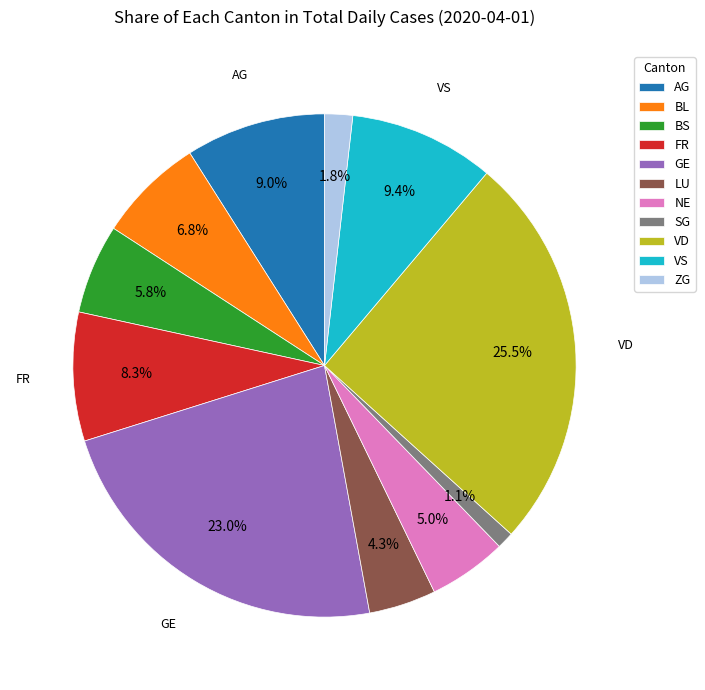

How many slices are in this pie chart?

11